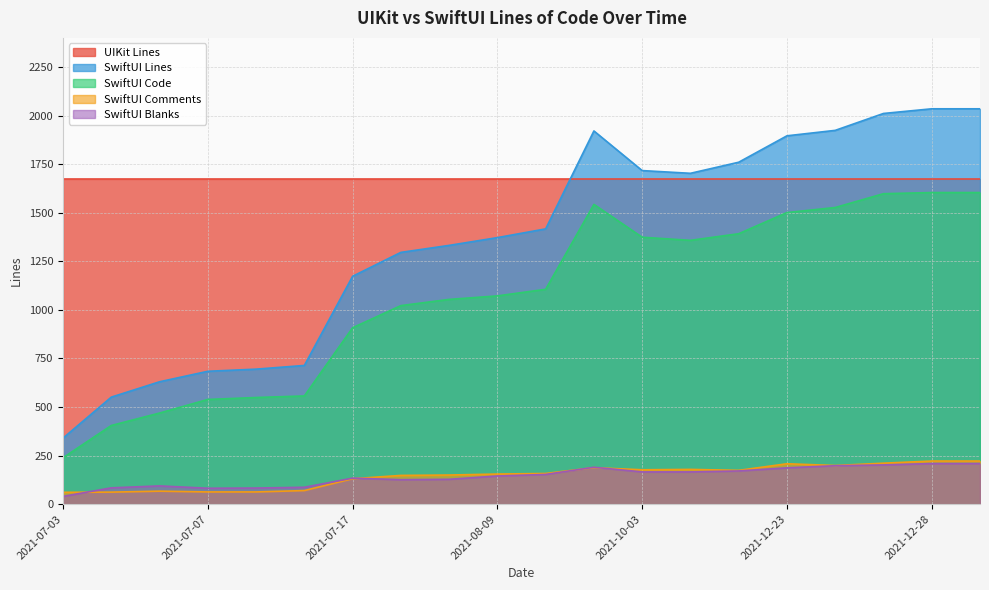

Which series has the largest range (max minus min)?

SwiftUI Lines